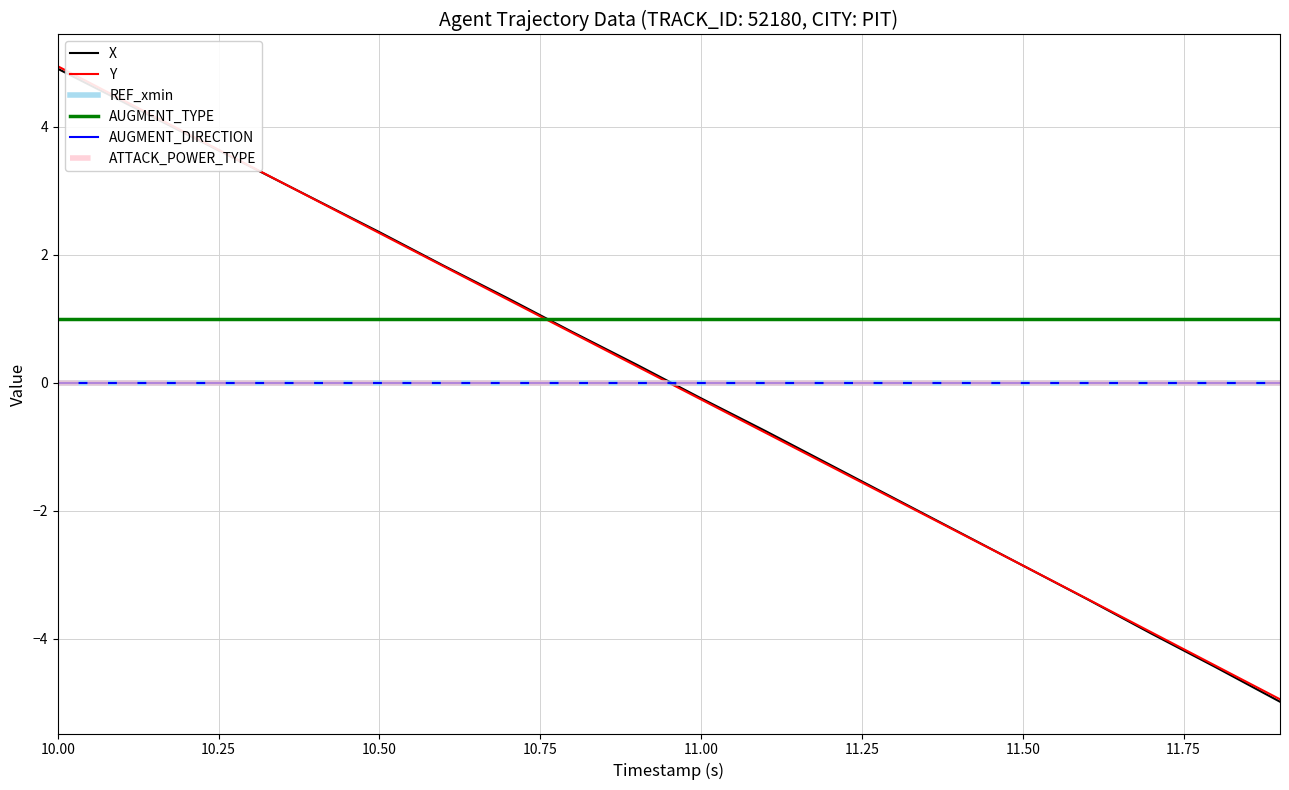

Is this an area chart (filled region under the line)?

No